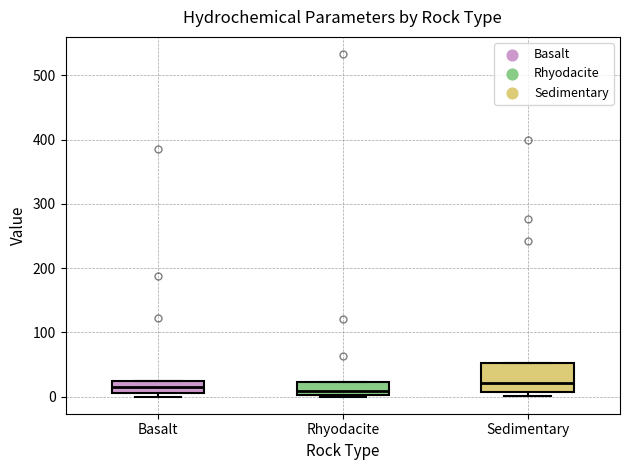

Reading left to right, transcribe this box plot: for each box, give where its median line is, the range the box spans, and where its two whiskers end, as read against the y-axis. The values are not printed on the chart, so give them approximately, as read against the axis.

Basalt: median 20 (inside the box), box 10 to 20, whiskers 0 to 20
Rhyodacite: median 10, box 0 to 20, whiskers 0 to 20
Sedimentary: median 20, box 10 to 50, whiskers 0 to 50